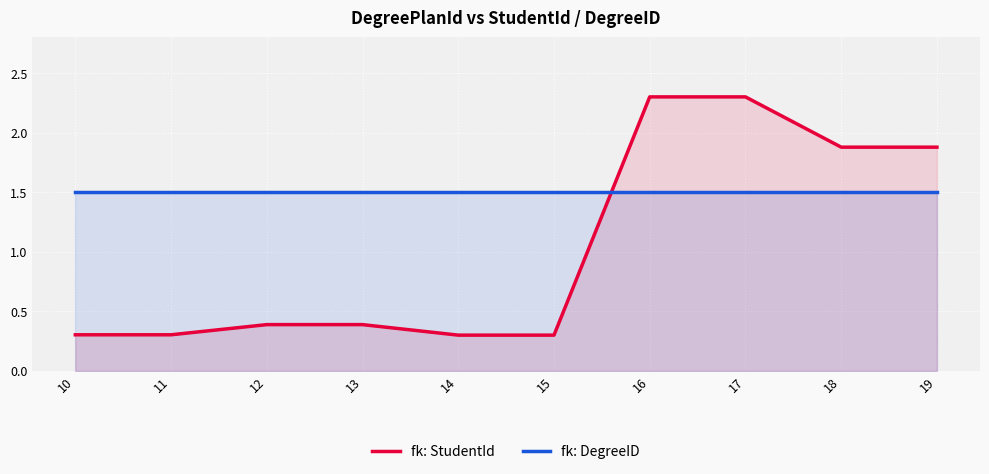

List the labels in order of fk: StudentId value, largest first.

16, 17, 18, 19, 12, 13, 10, 11, 14, 15